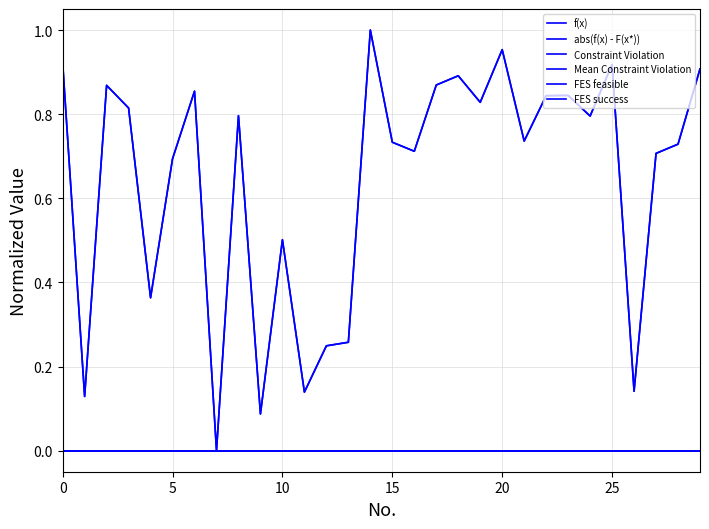

How many lines are shown in the chart?

6